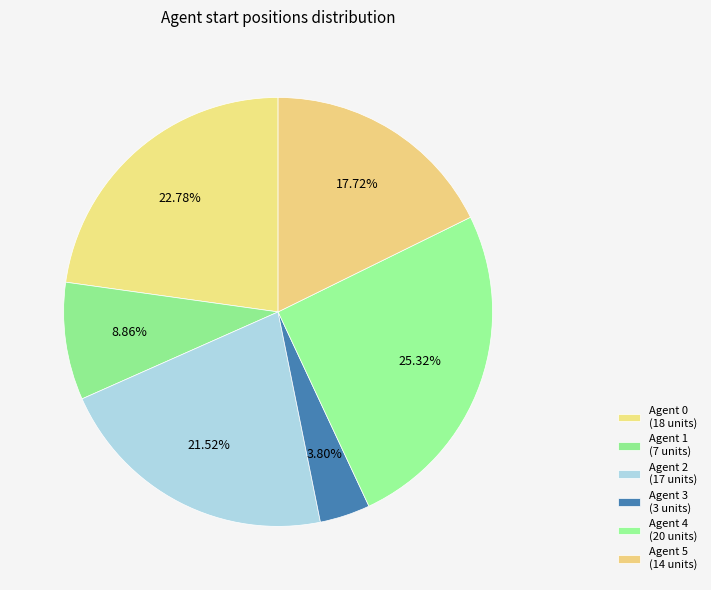

Is Agent 1 the majority of the pie?

No